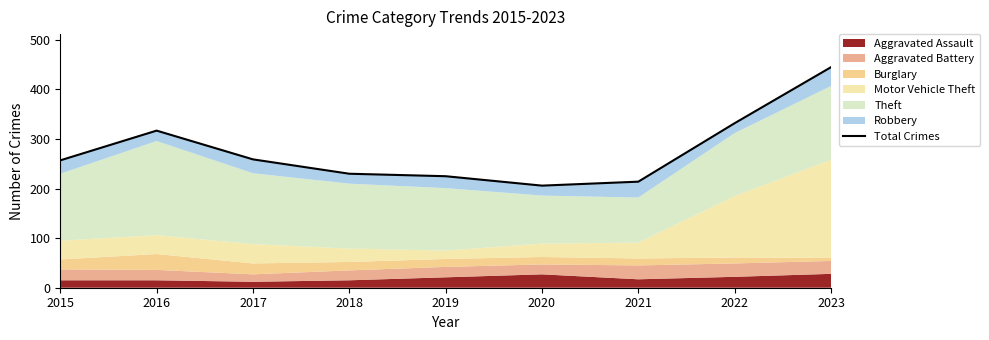

Reading left to right, extract all data points from this chart.

2015=257	2016=317	2017=259	2018=230	2019=225	2020=206	2021=214	2022=332	2023=445